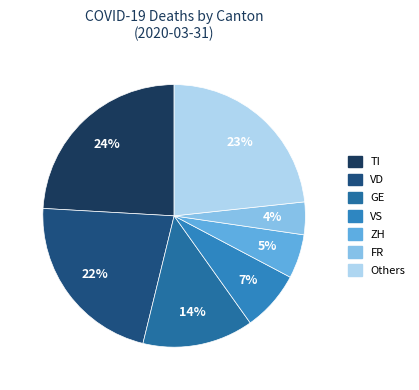

Which category has the biggest portion of the pie?

TI